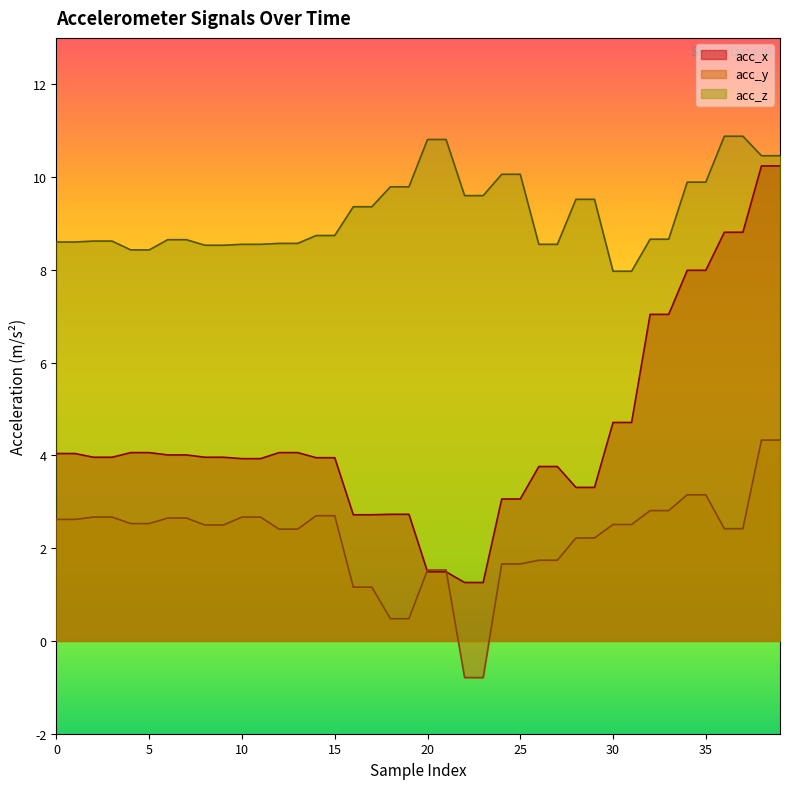

Rank the series at 3 from highest to lowest value.

acc_z, acc_x, acc_y